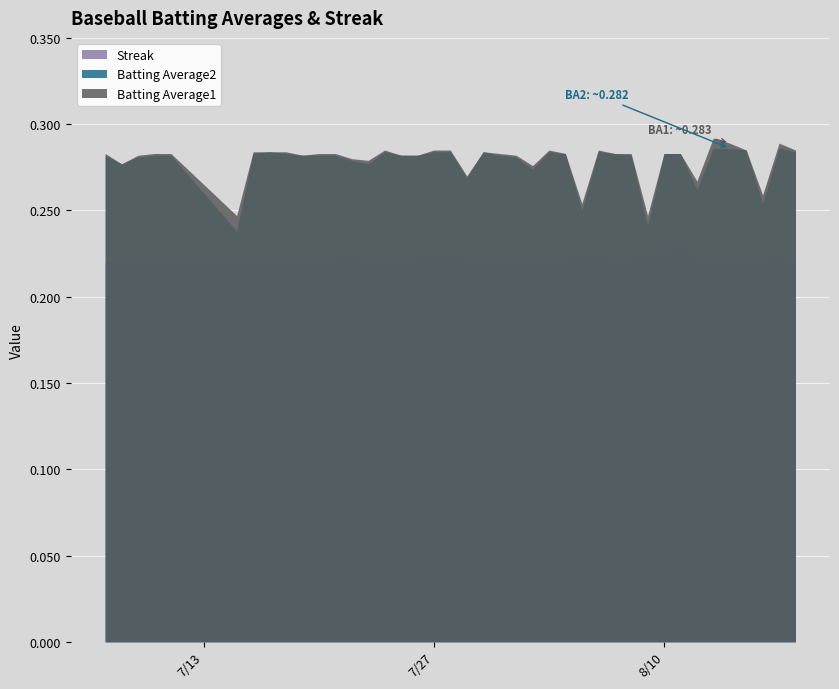

Rank the series at 2010-08-14 from highest to lowest value.

Batting Average1, Batting Average2, Streak